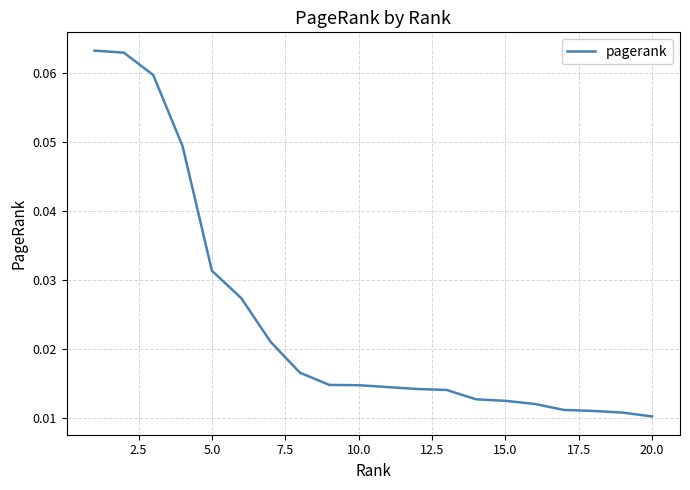

Is this an area chart (filled region under the line)?

No